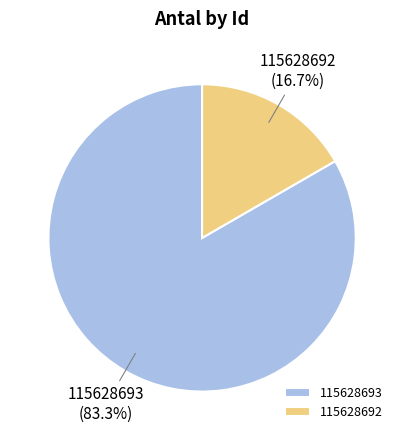

Which category accounts for the majority?

115628693